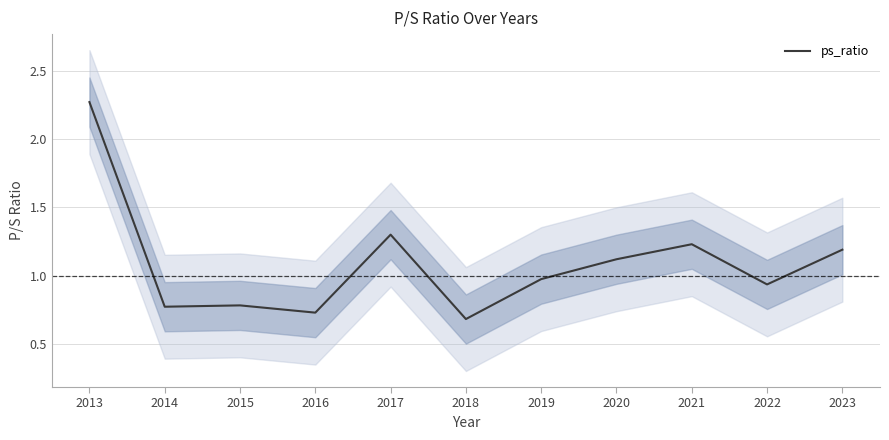

The value at 2013 is 2.3. True or false?

True